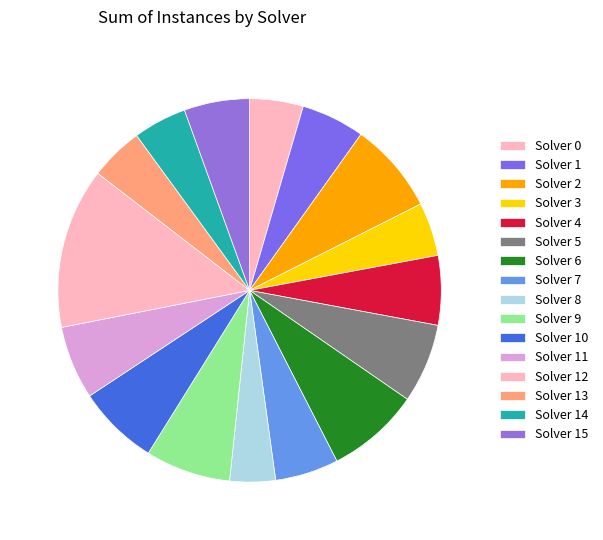

How many slices are in this pie chart?

16